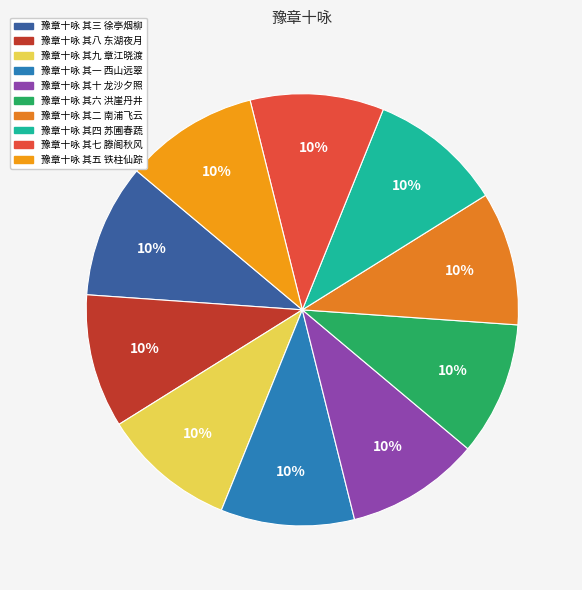

What is the smallest slice in the pie chart?

豫章十咏 其一 西山远翠